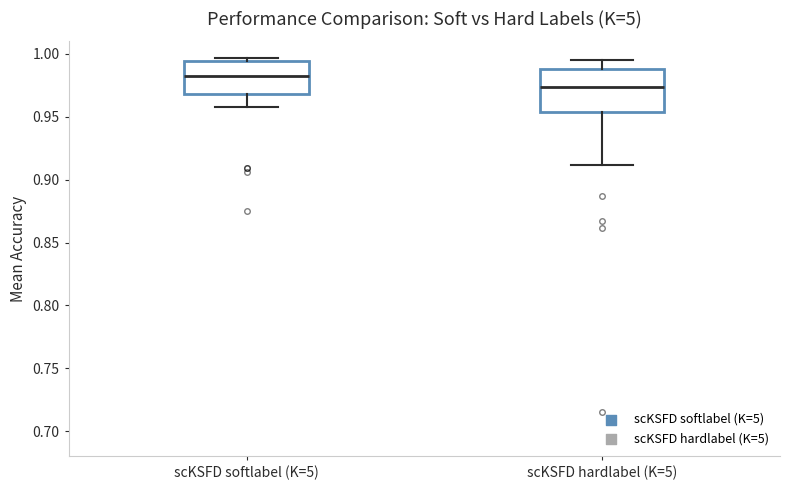

Which box has the highest median line?

scKSFD softlabel (K=5)